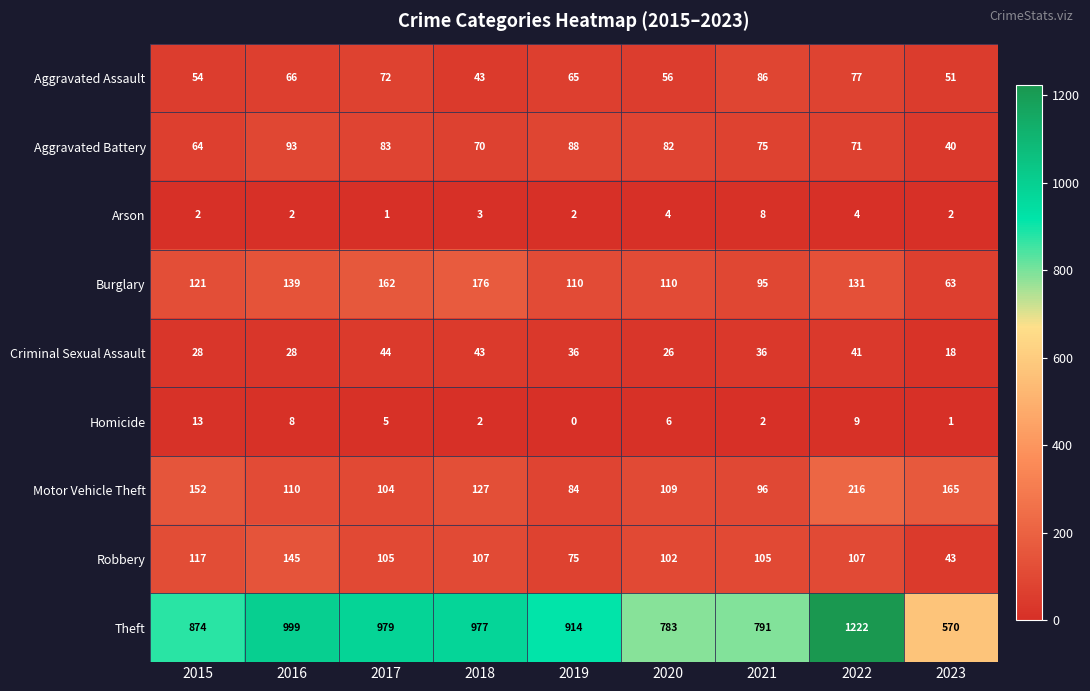

At how many categories does at least one series exceed 576?

8